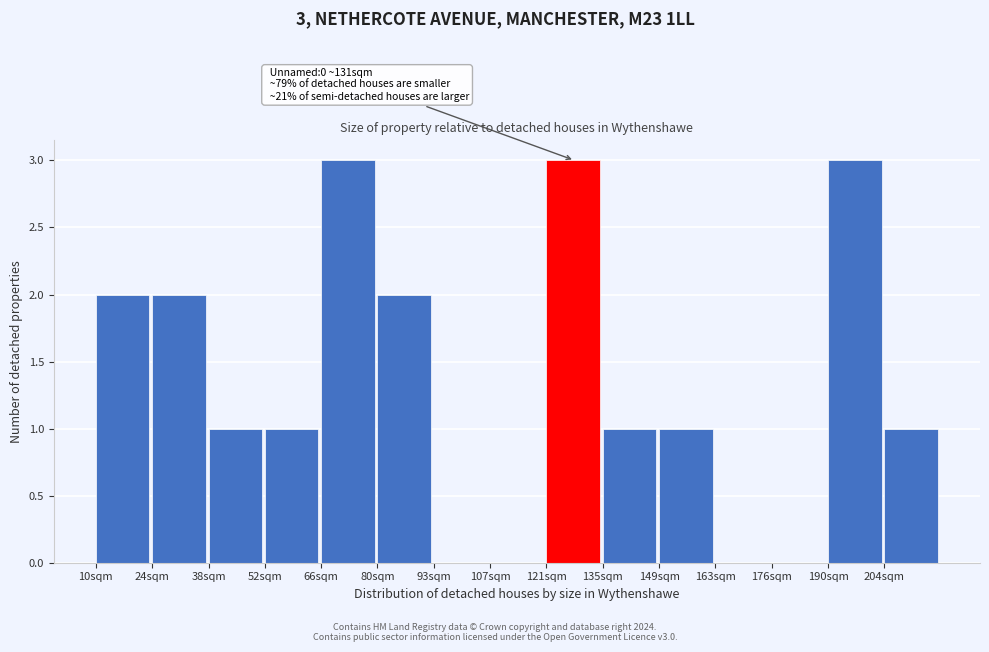

Reading right to left, transcribe all the data shown in this chart.

204sqm=1	190sqm=3	176sqm=0	163sqm=0	149sqm=1	135sqm=1	121sqm=3	107sqm=0	93sqm=0	80sqm=2	66sqm=3	52sqm=1	38sqm=1	24sqm=2	10sqm=2